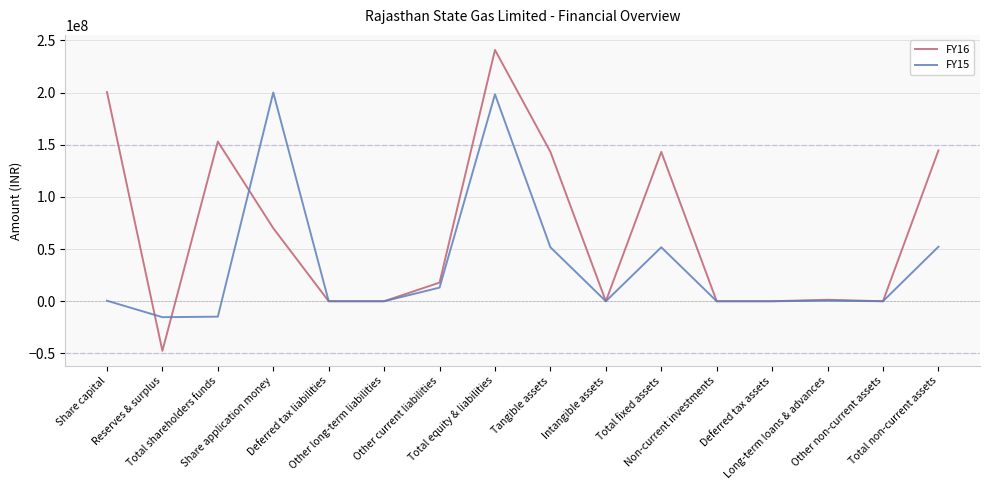

How many lines are shown in the chart?

2